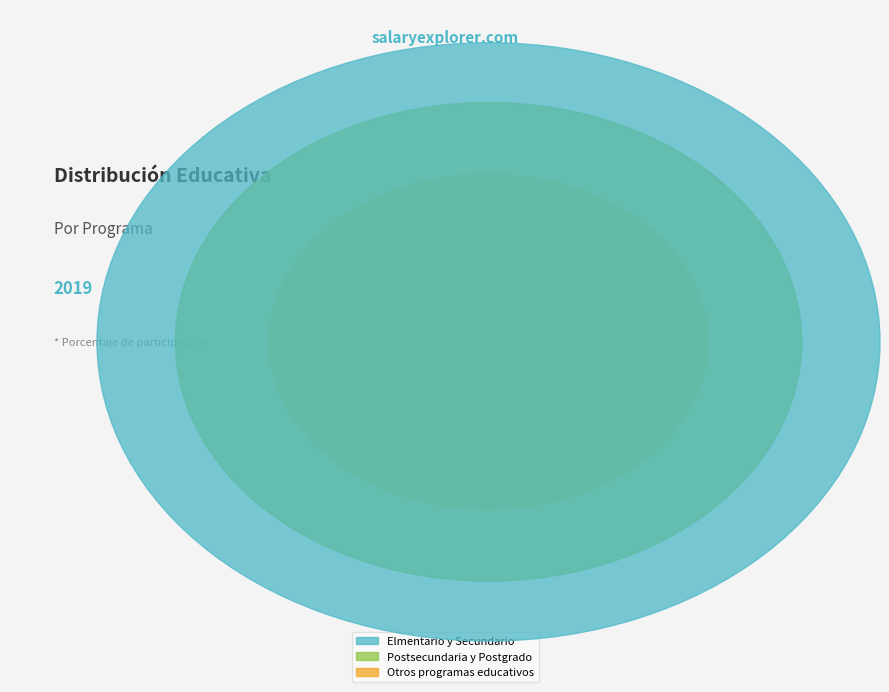

To the nearest percent, what is the difference between the largest and smallest slice percentages?

41%